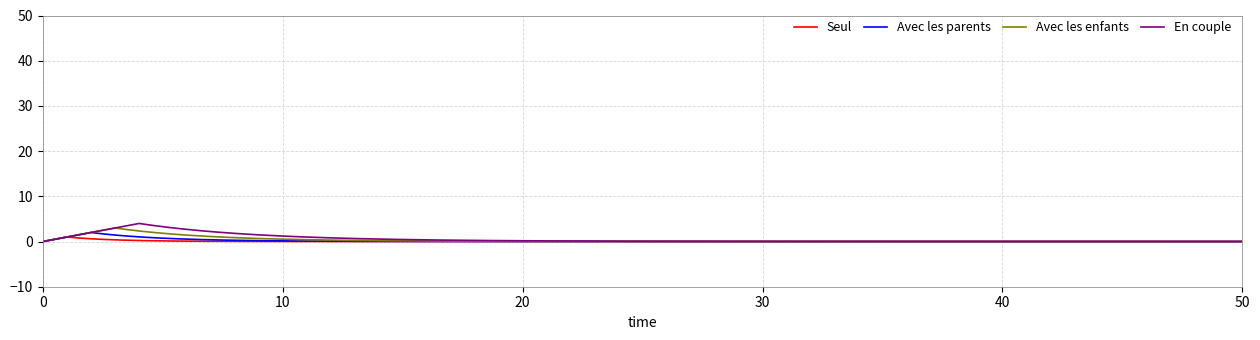

Which series has the widest spread of values?

En couple